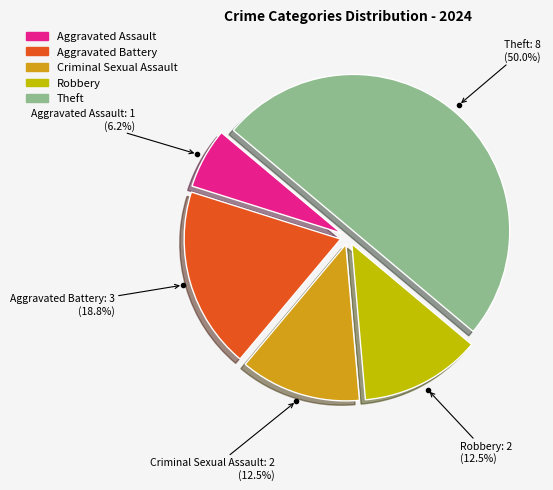

How much of the chart is everything except Aggravated Battery?

81.2%